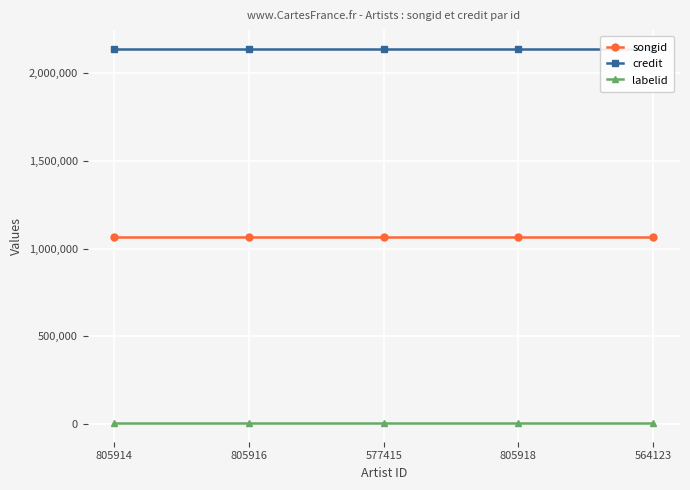

Reading right to left, extract all data points from this chart.

songid: 564123=1065855	805918=1065855	577415=1065855	805916=1065855	805914=1065855
credit: 564123=2141041	805918=2141041	577415=2141041	805916=2141041	805914=2141041
labelid: 564123=3247	805918=3247	577415=3247	805916=3247	805914=3247